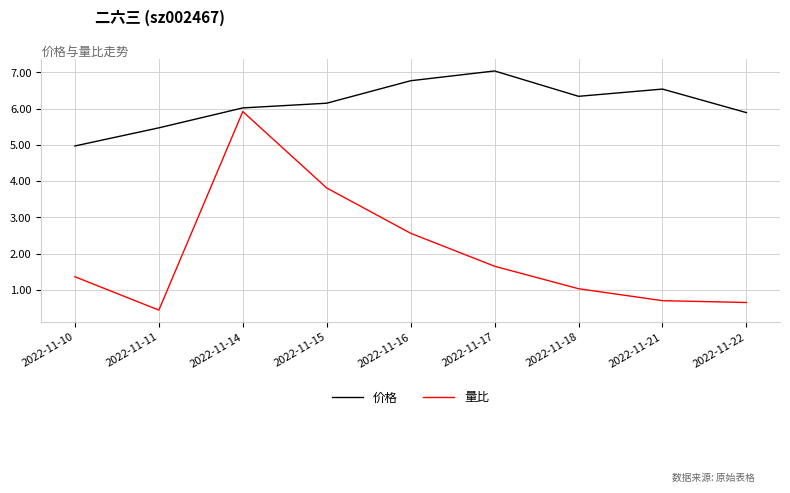

Is it true that 价格 equals 2.3 at 2022-11-17?

False